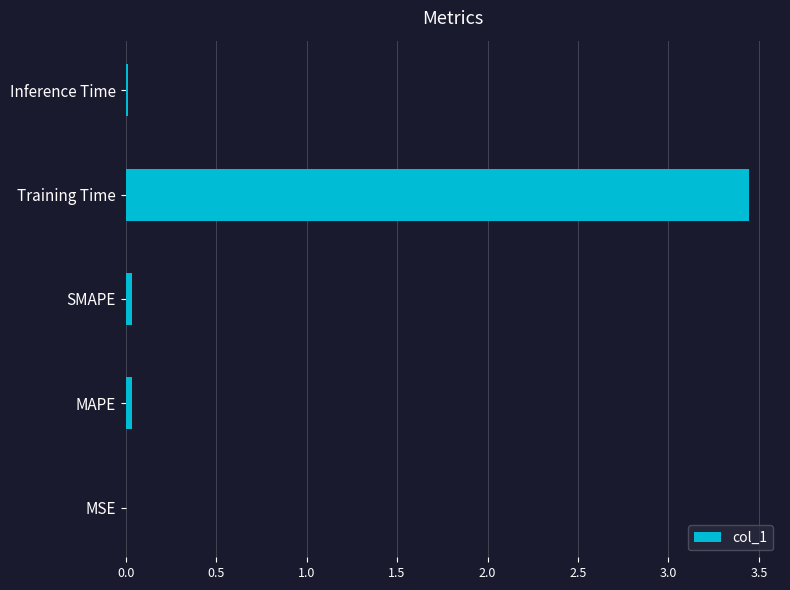

Is it true that the value at SMAPE is 0.0?

True